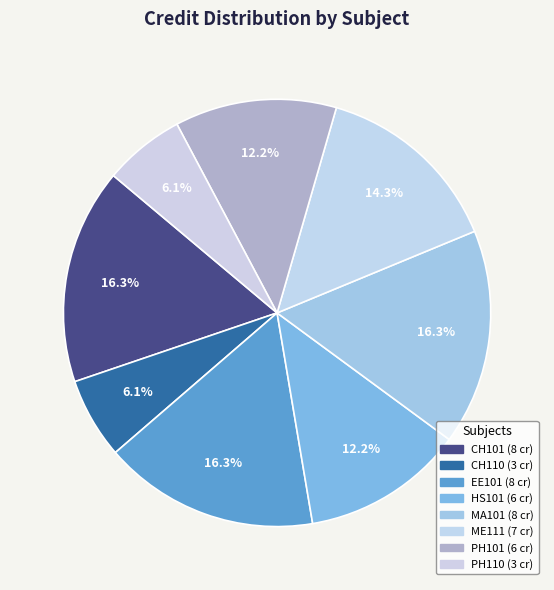

To the nearest percent, what percentage of the pie is PH110?

6%